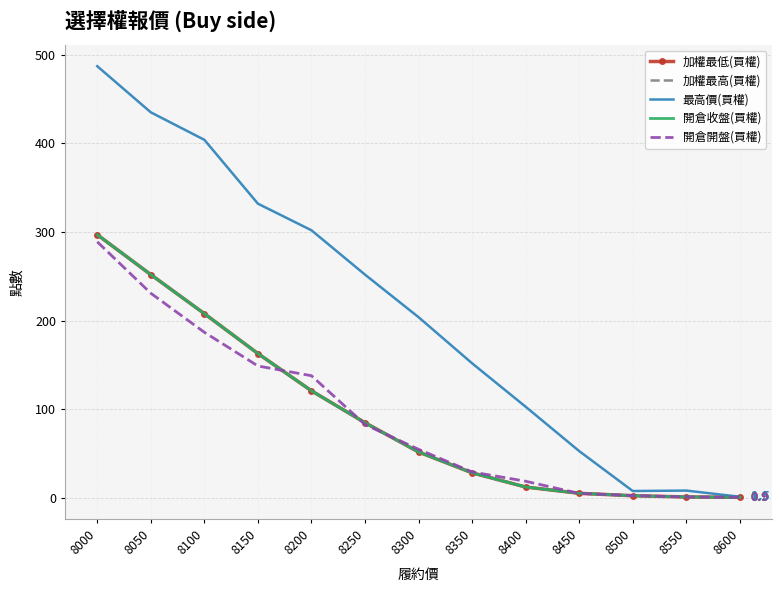

Which series has the largest total across all categories?

最高價(買權)